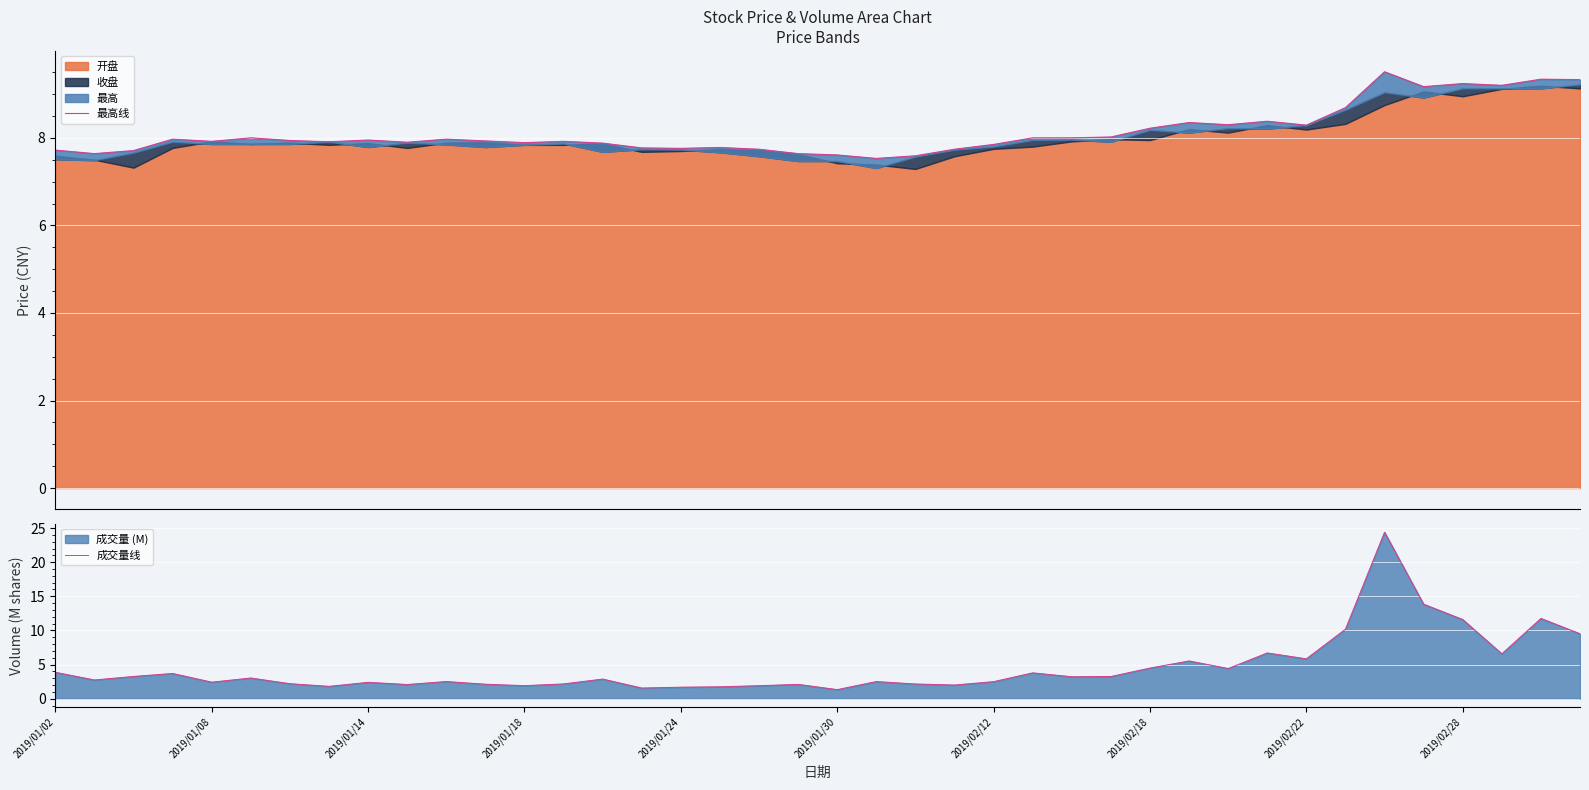

Is it true that 成交量线 equals 0.6 at 2019/01/24?

False